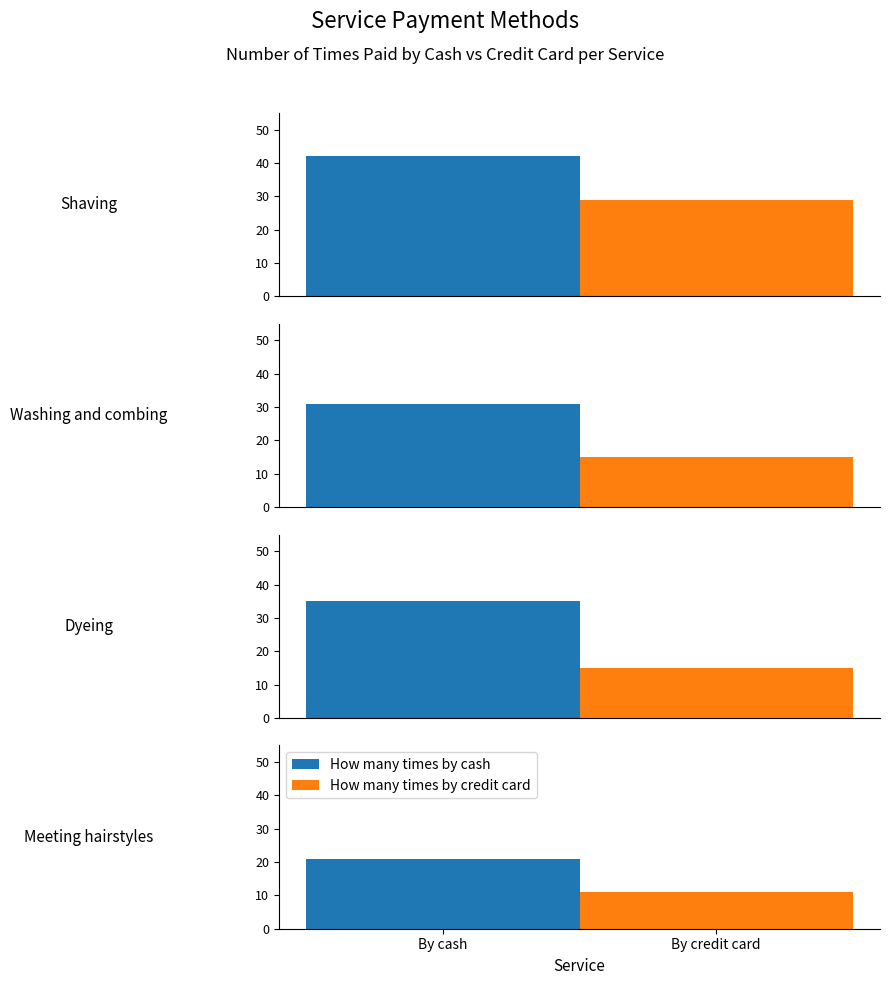

Read the How many times by credit card value at 1, to the nearest 5.

15